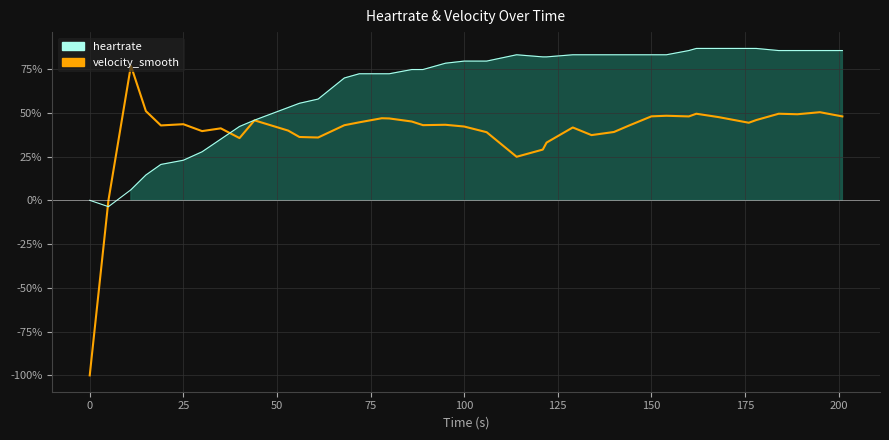

How many categories are shown in the chart?

40